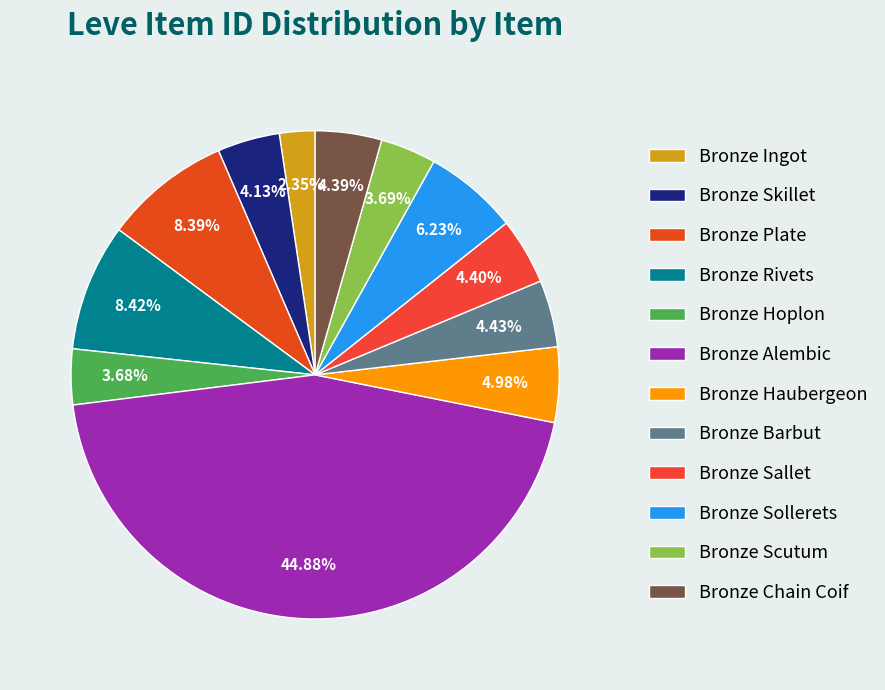

The Bronze Hoplon slice represents 1% of the pie. True or false?

False